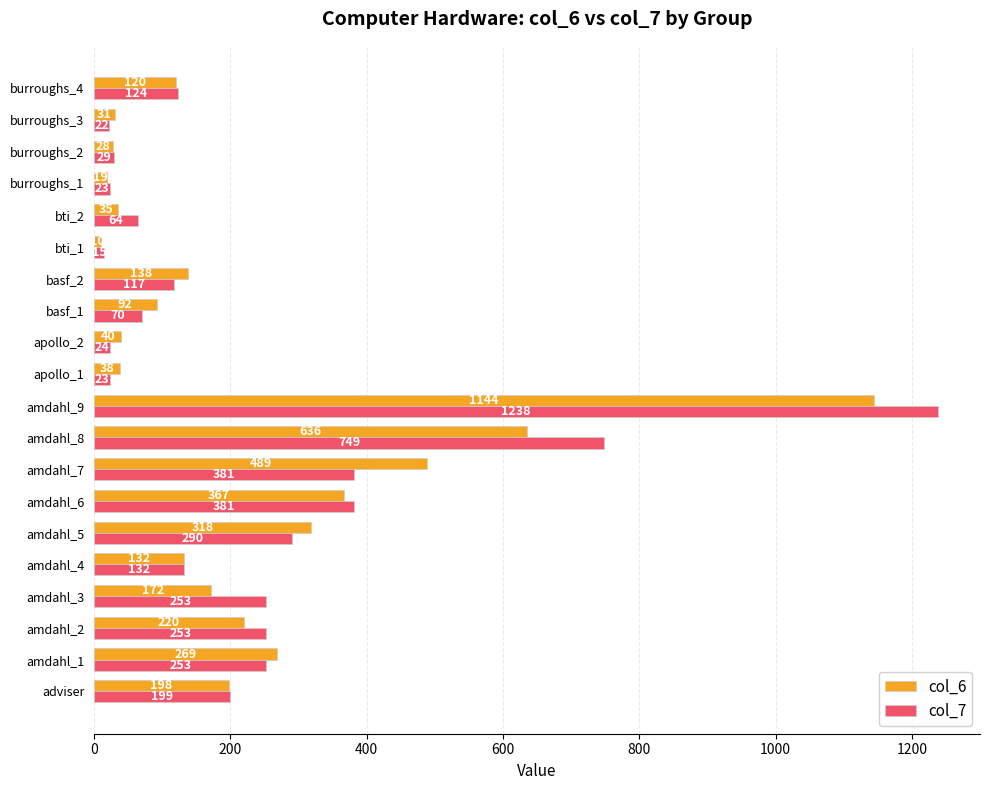

Rank the series by their average value, from lowest to highest.

col_6, col_7